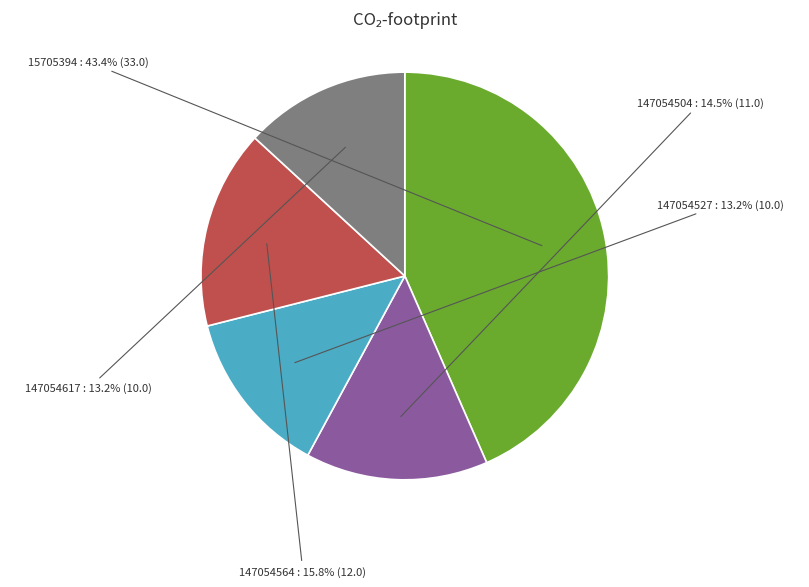

To the nearest percent, what percentage of the pie is 15705394?

43%